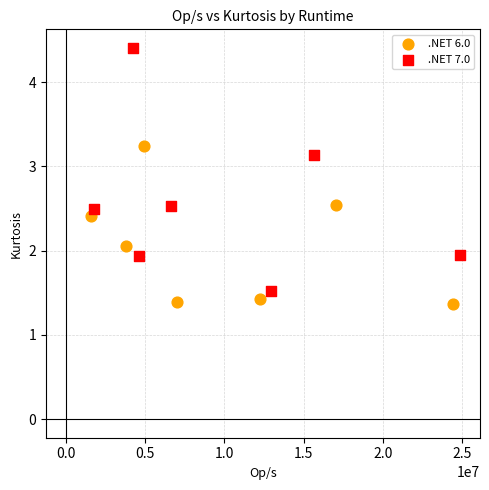

Which series reaches the maximum Y coordinate?

.NET 7.0